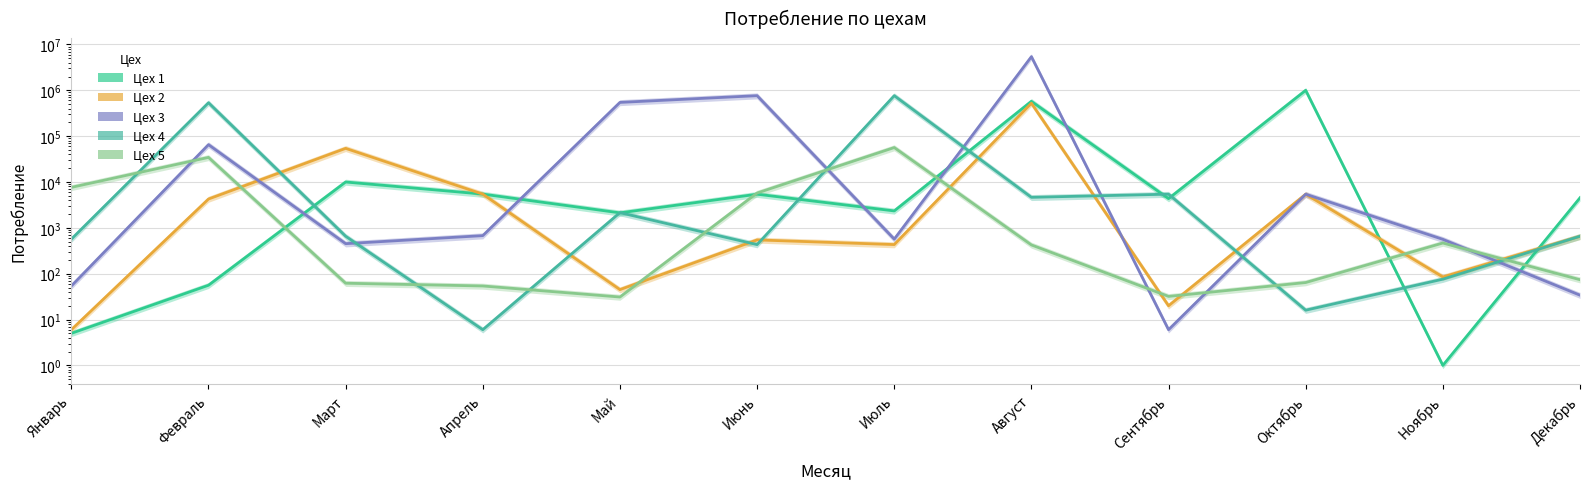

What is the spread (max minus min) of values at Март?

54180.0